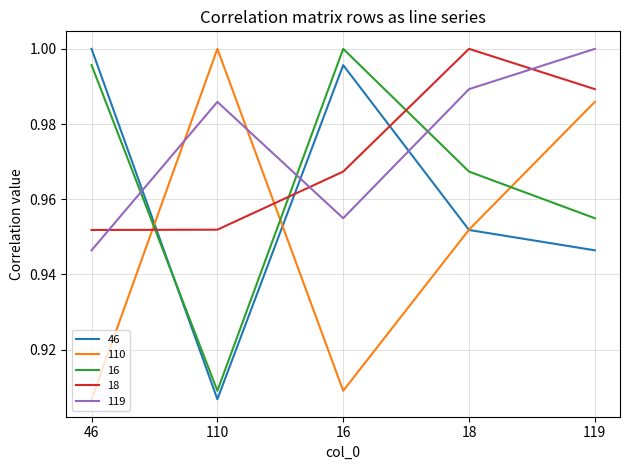

Where is 119 nearest to the value 0?

46